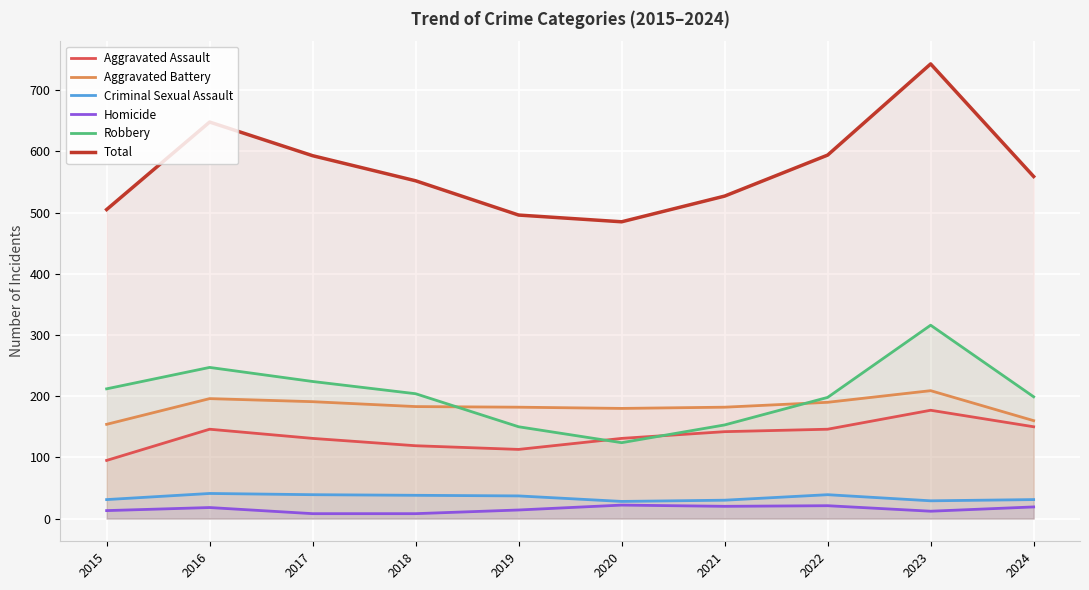

What is the difference between the maximum and second lowest values in the Aggravated Assault series?

64